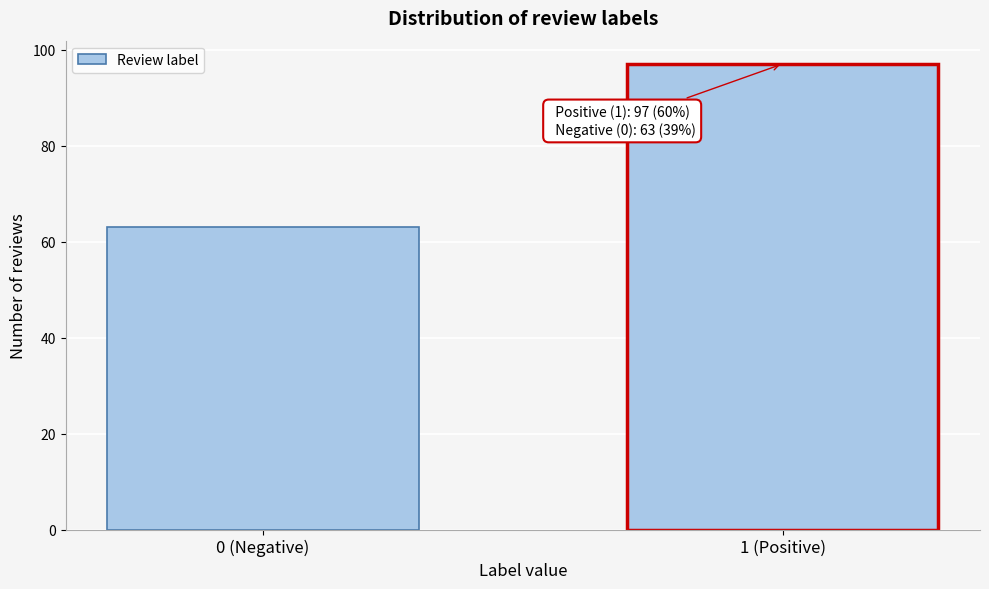

Reading left to right, transcribe all the data shown in this chart.

63	97